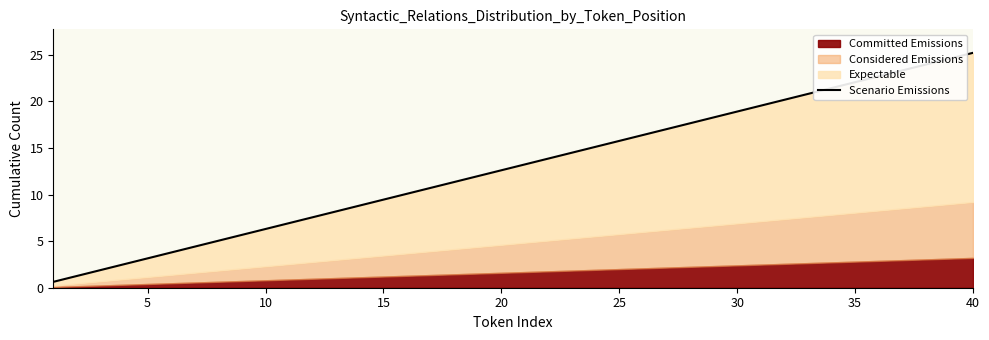

What value does the data have at 5?

1.3